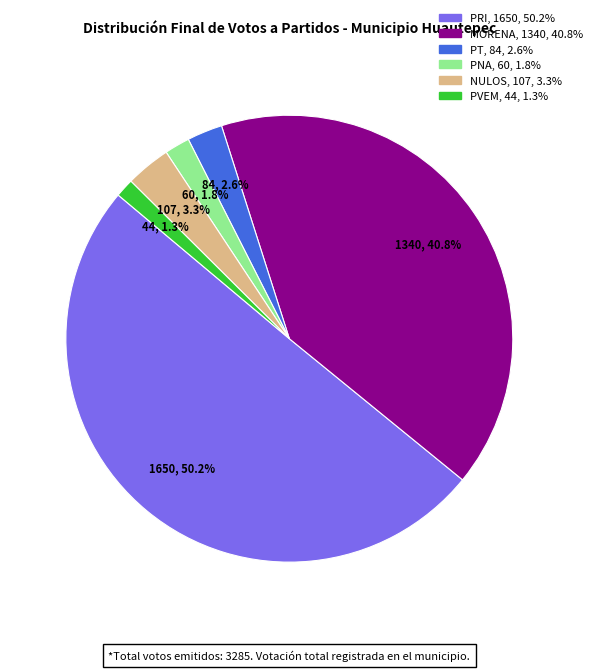

To the nearest percent, what is the difference between the largest and smallest slice percentages?

49%